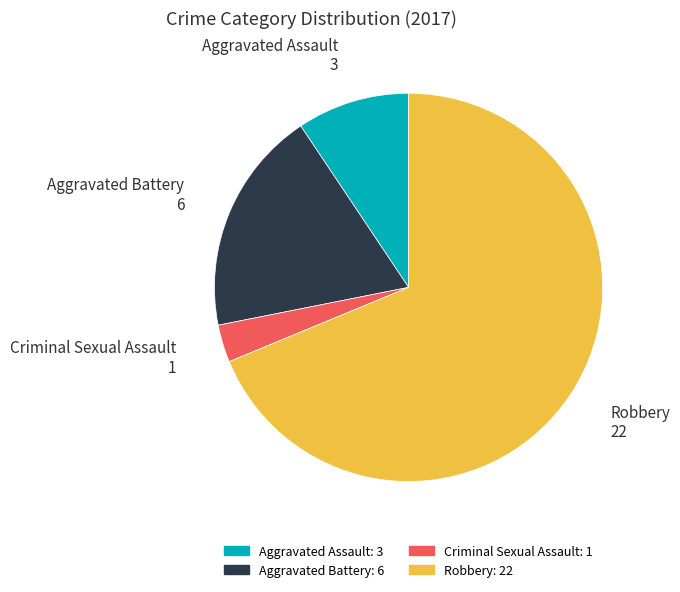

Does Robbery account for over 50% of the chart?

Yes